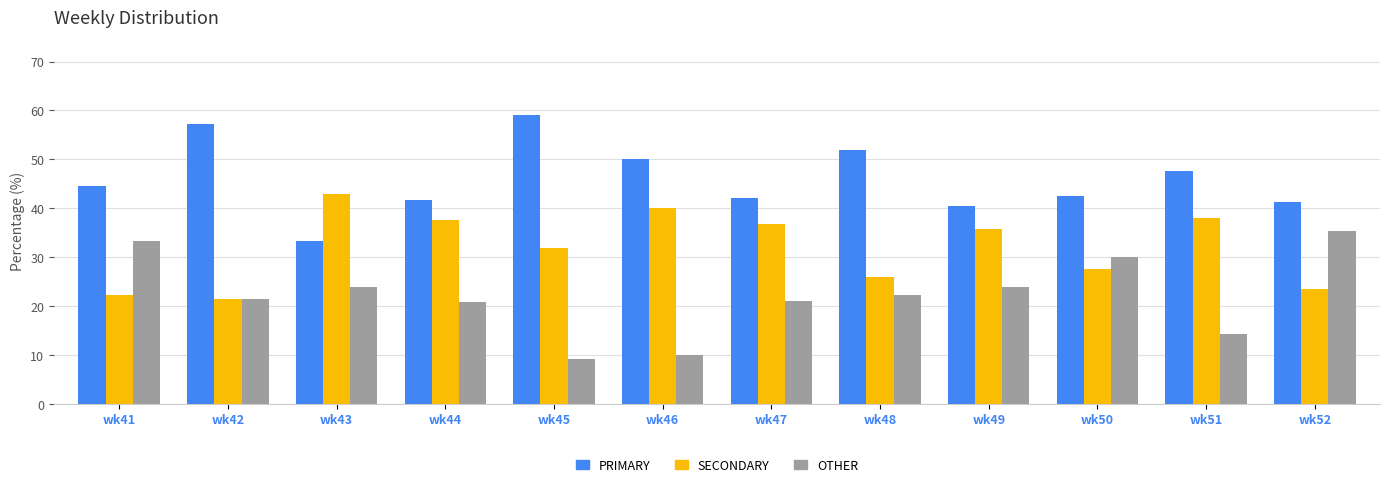

Are the bars horizontal?

No